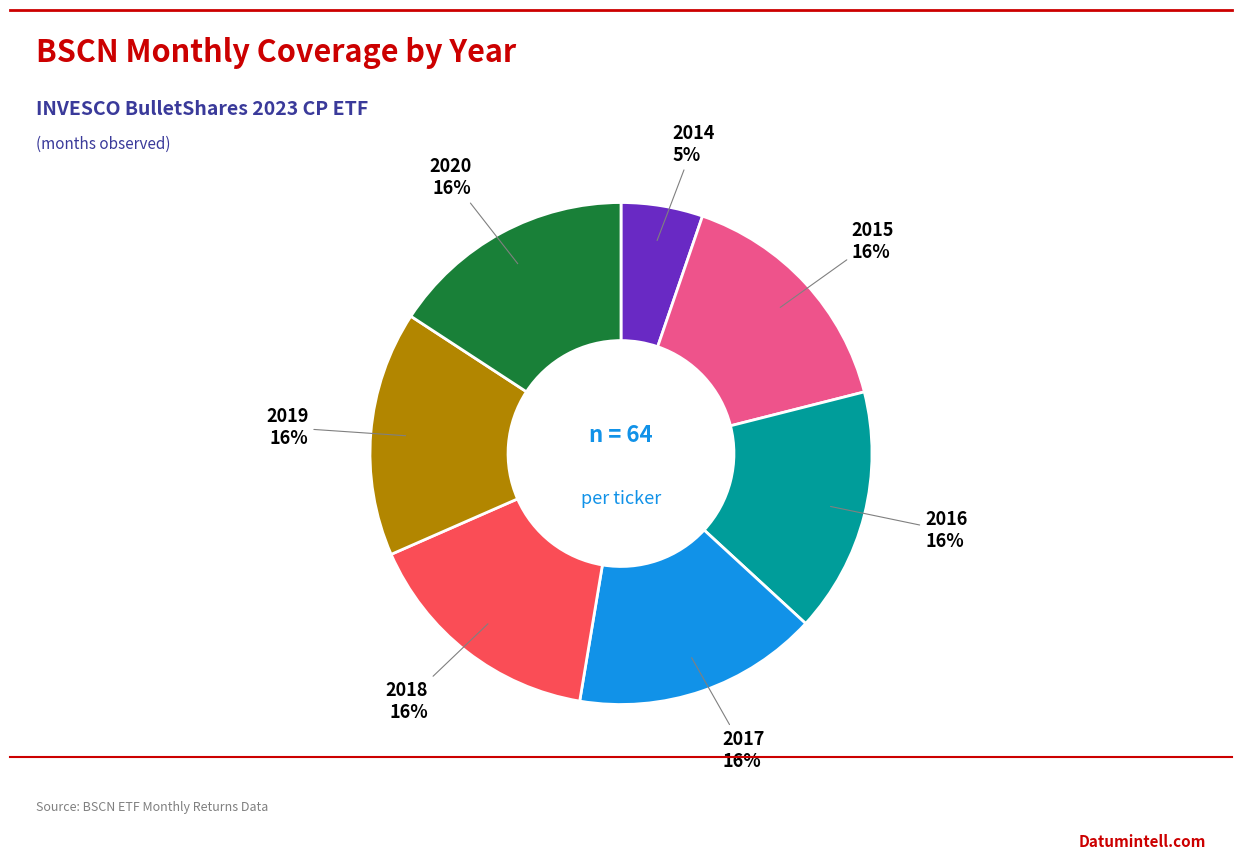

Is there a majority slice in this chart?

No